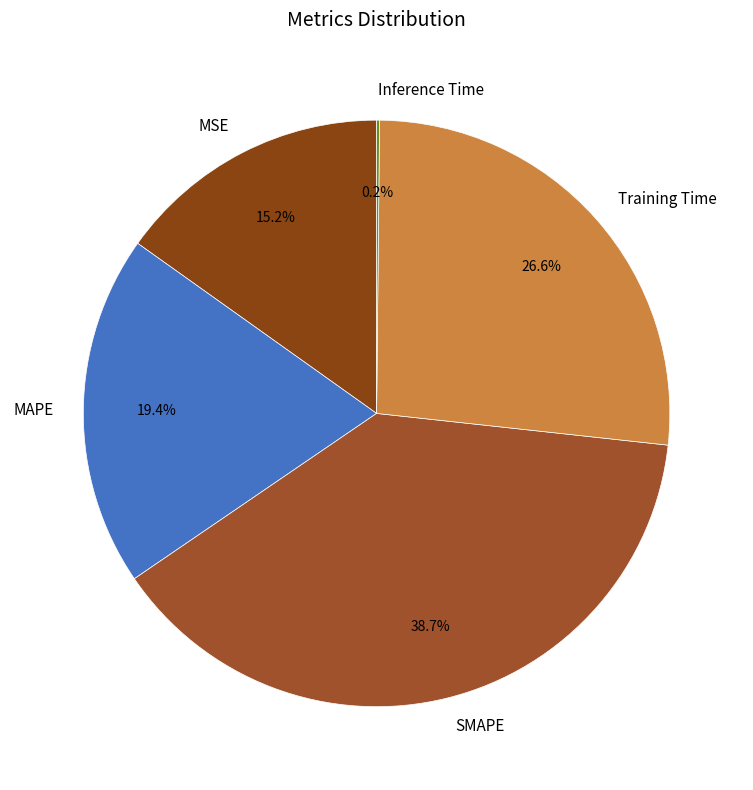

Is Training Time the majority of the pie?

No